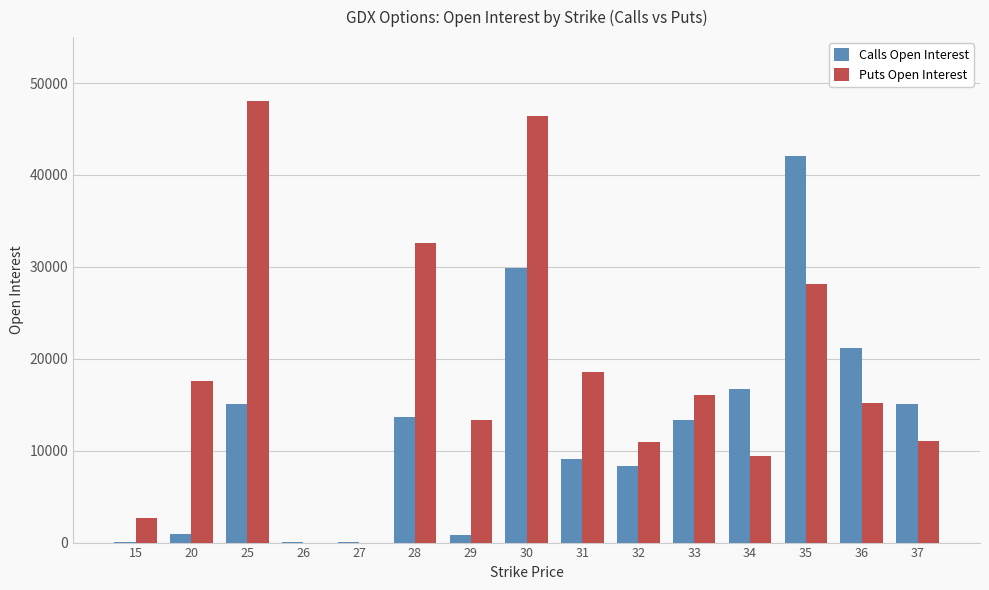

How many groups of bars are there?

15